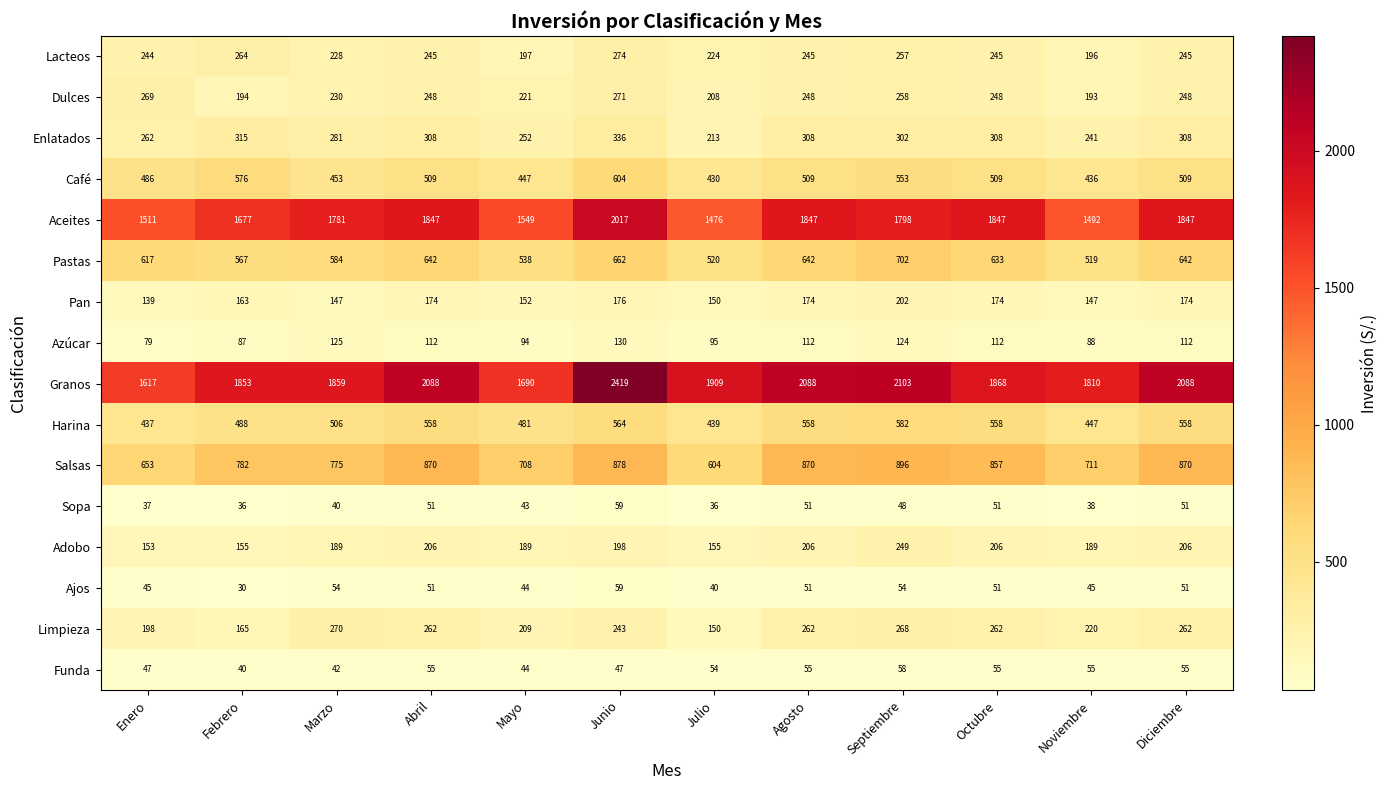

Rank the series at Febrero from lowest to highest value.

Ajos, Sopa, Funda, Azúcar, Adobo, Pan, Limpieza, Dulces, Lacteos, Enlatados, Harina, Pastas, Café, Salsas, Aceites, Granos